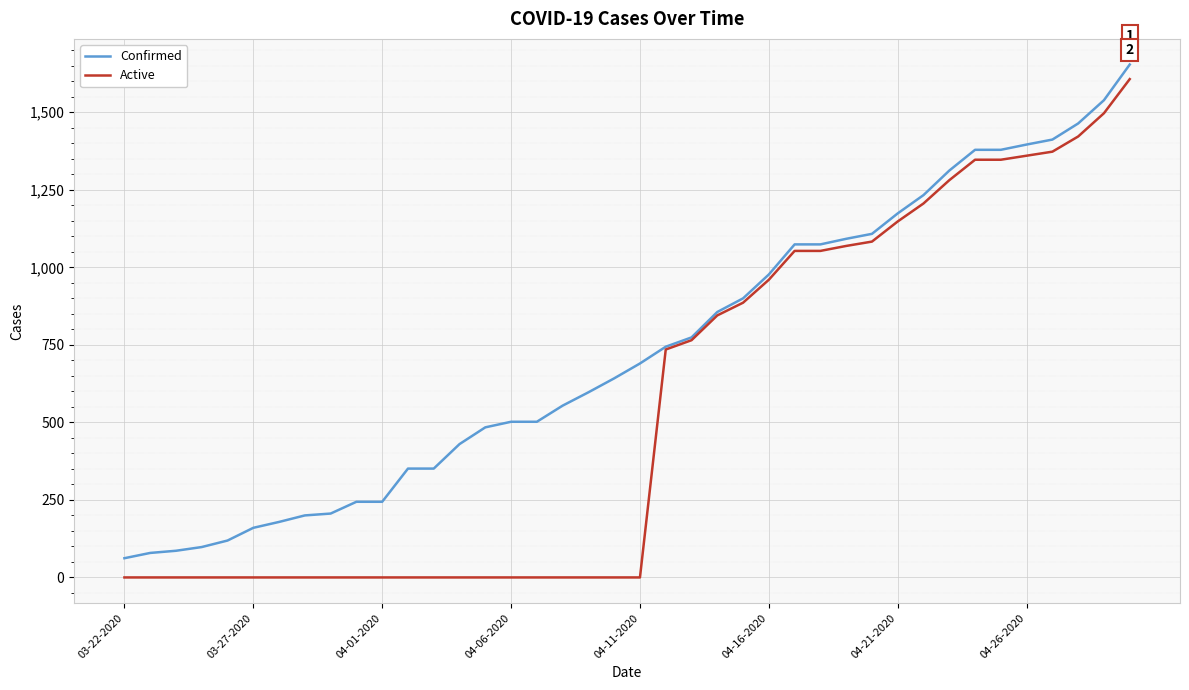

Which series has the largest total across all categories?

Confirmed